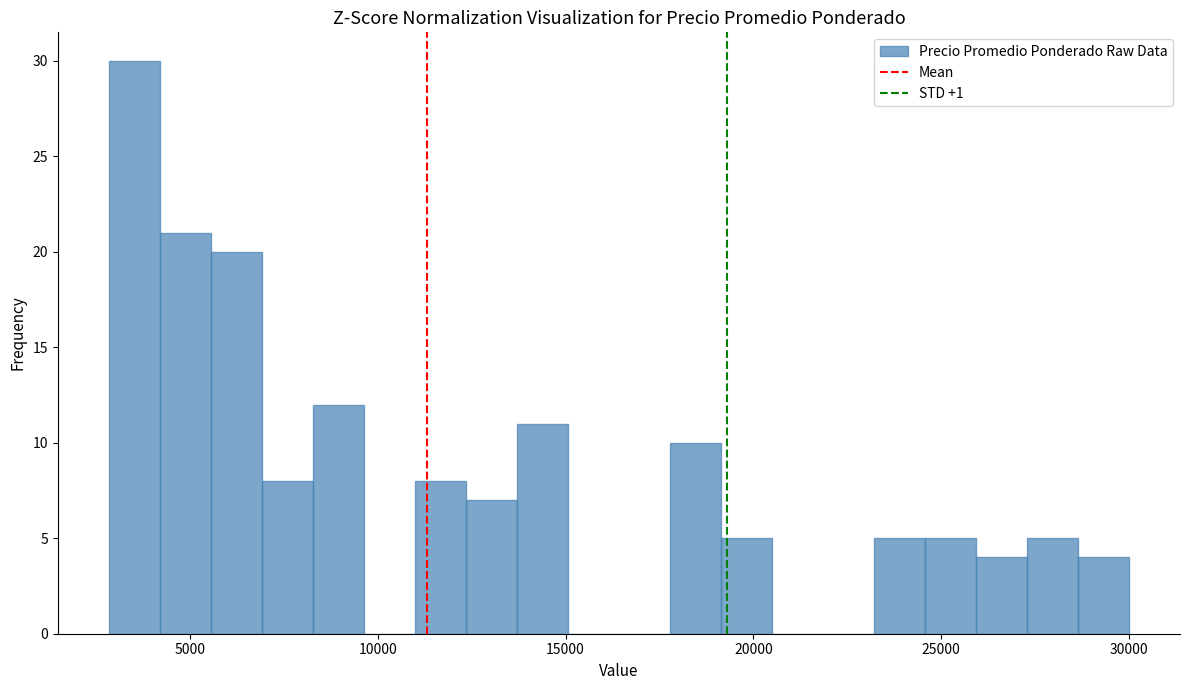

Around what value on the x-axis is the tallest bar? Give the approximate position of its centre, as read against the axis.

3500